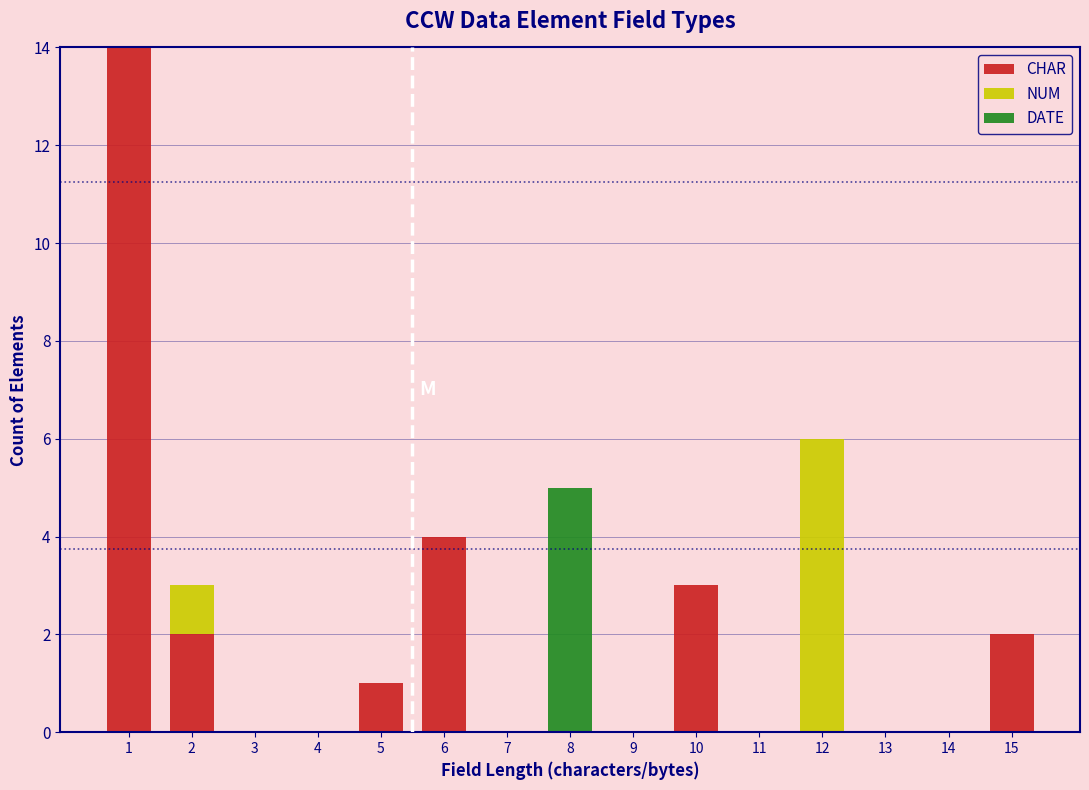

What is the maximum value for CHAR?

14